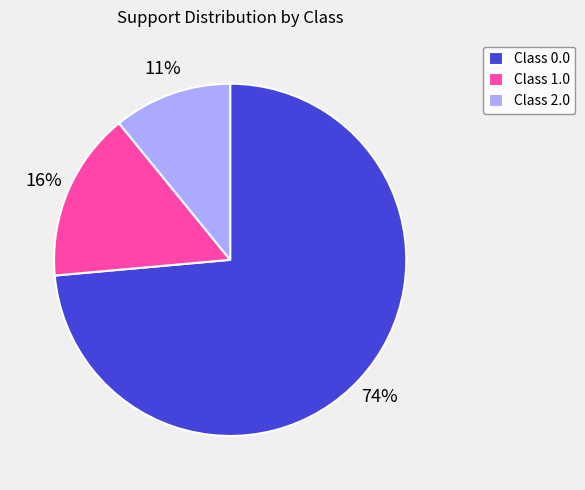

Between Class 1.0 and Class 0.0, which is larger?

Class 0.0